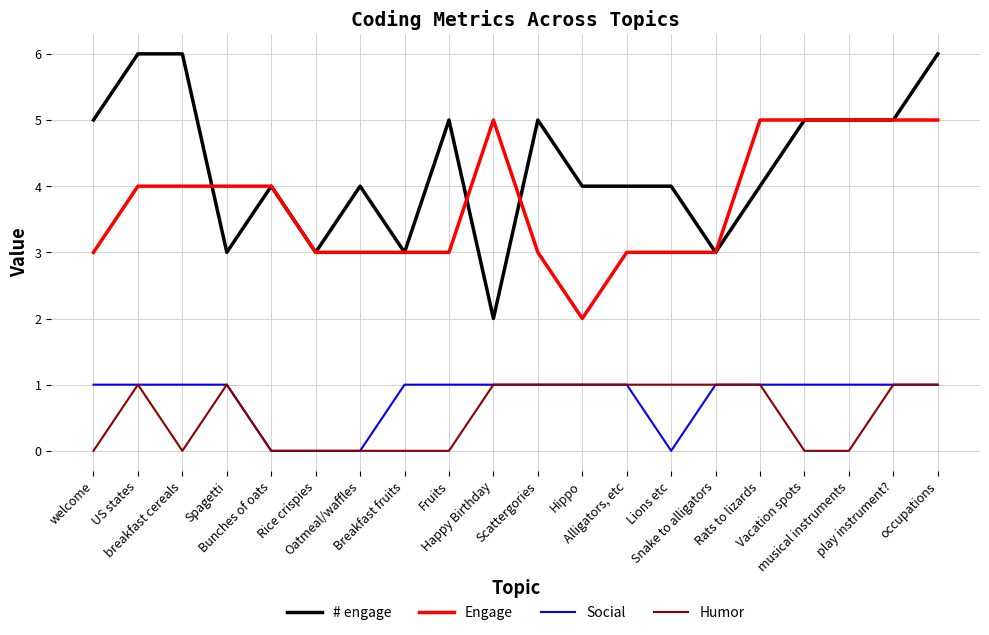

Reading left to right, list all the values displayed in this chart.

# engage: 5	6	6	3	4	3	4	3	5	2	5	4	4	4	3	4	5	5	5	6
Engage: 3	4	4	4	4	3	3	3	3	5	3	2	3	3	3	5	5	5	5	5
Social: 1	1	1	1	0	0	0	1	1	1	1	1	1	0	1	1	1	1	1	1
Humor: 0	1	0	1	0	0	0	0	0	1	1	1	1	1	1	1	0	0	1	1